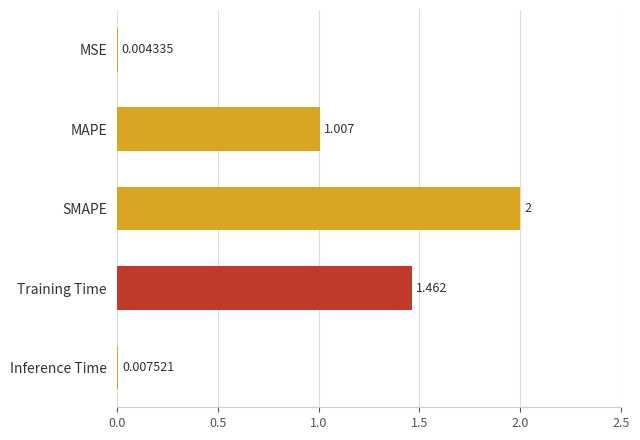

How many distinct data groups are displayed?

1